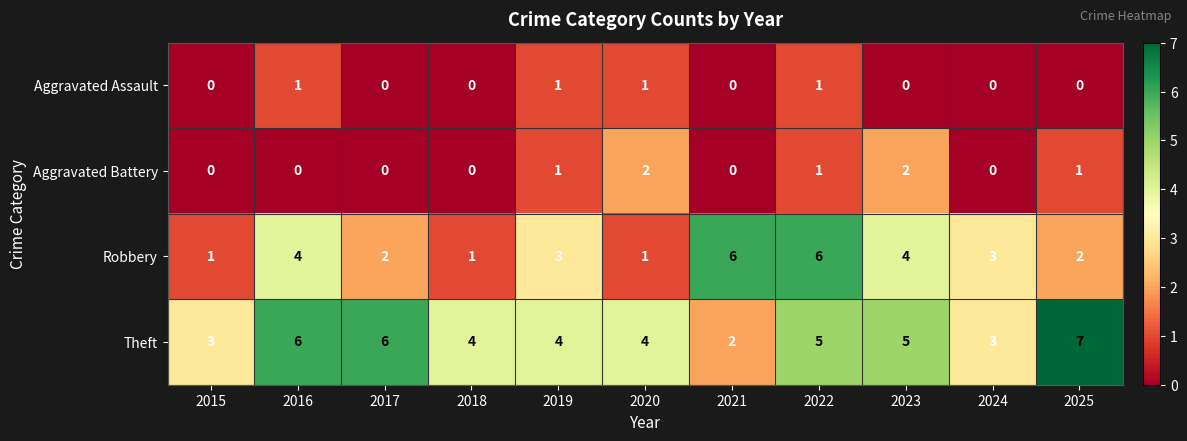

Which series has the widest spread of values?

Robbery